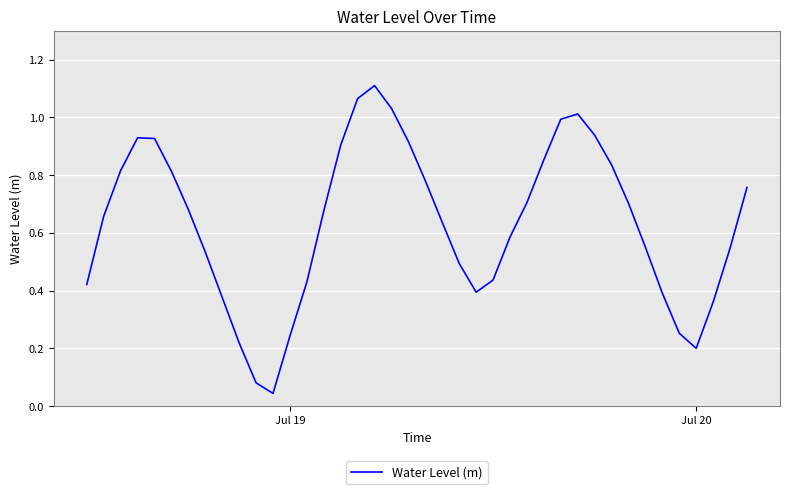

Does the chart have visible grid lines?

Yes